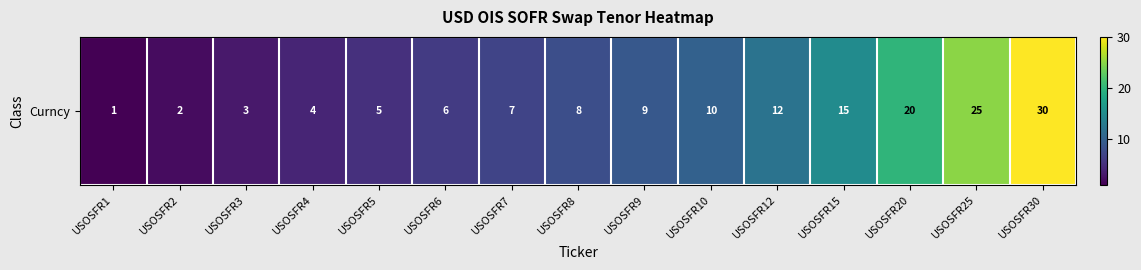

Count the number of data series in this chart.

1